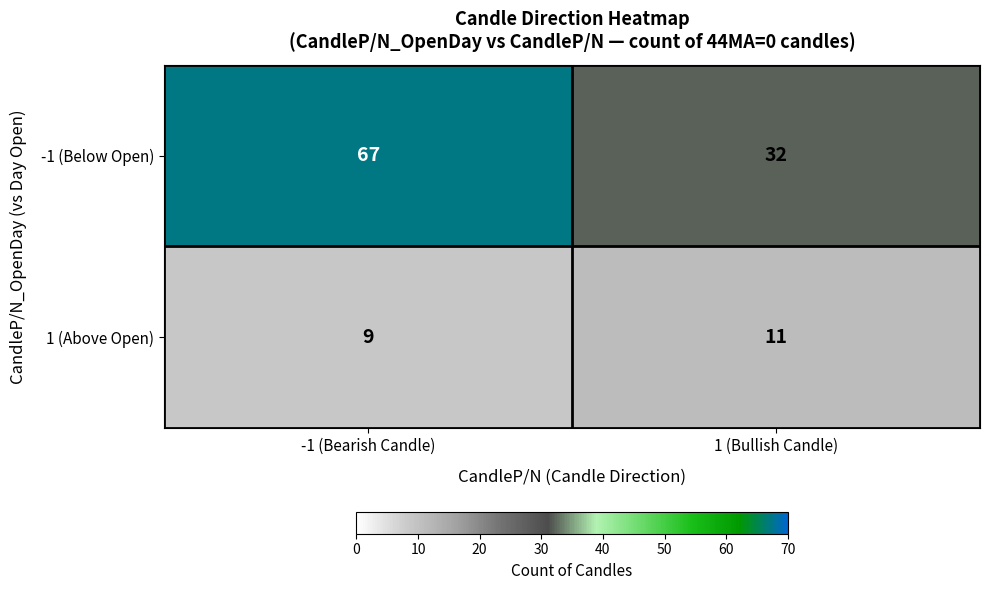

Is it true that -1 (Below Open) equals 21 at 1 (Bullish Candle)?

False